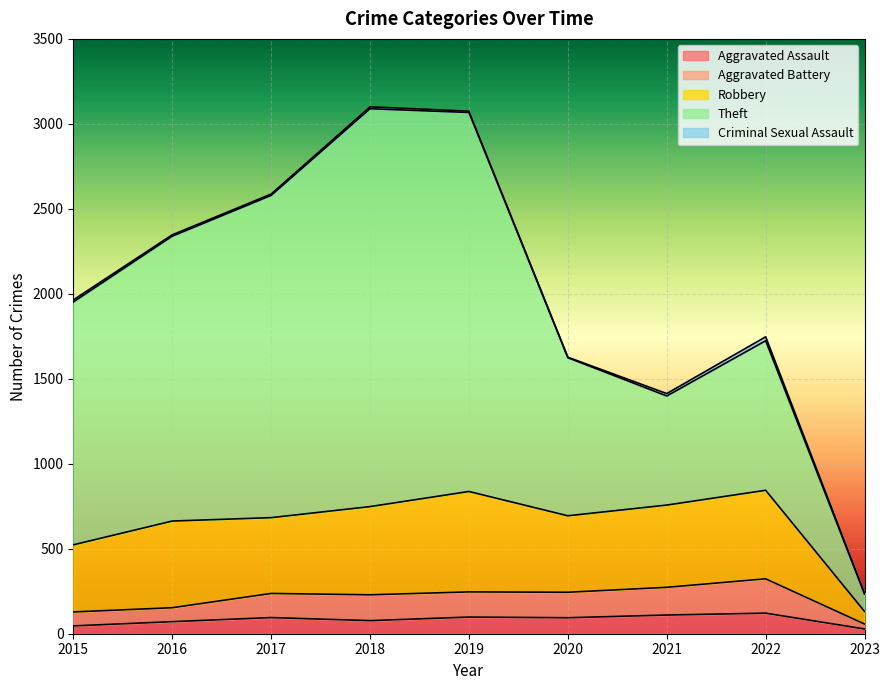

Reading left to right, list all the values displayed in this chart.

Aggravated Assault: 2015=46	2016=71	2017=95	2018=77	2019=98	2020=94	2021=110	2022=121	2023=28
Aggravated Battery: 2015=82	2016=82	2017=142	2018=152	2019=148	2020=150	2021=163	2022=202	2023=29
Robbery: 2015=395	2016=510	2017=446	2018=519	2019=591	2020=450	2021=484	2022=521	2023=74
Theft: 2015=1429	2016=1676	2017=1896	2018=2341	2019=2230	2020=930	2021=642	2022=880	2023=102
Criminal Sexual Assault: 2015=12	2016=8	2017=8	2018=11	2019=8	2020=3	2021=14	2022=23	2023=4